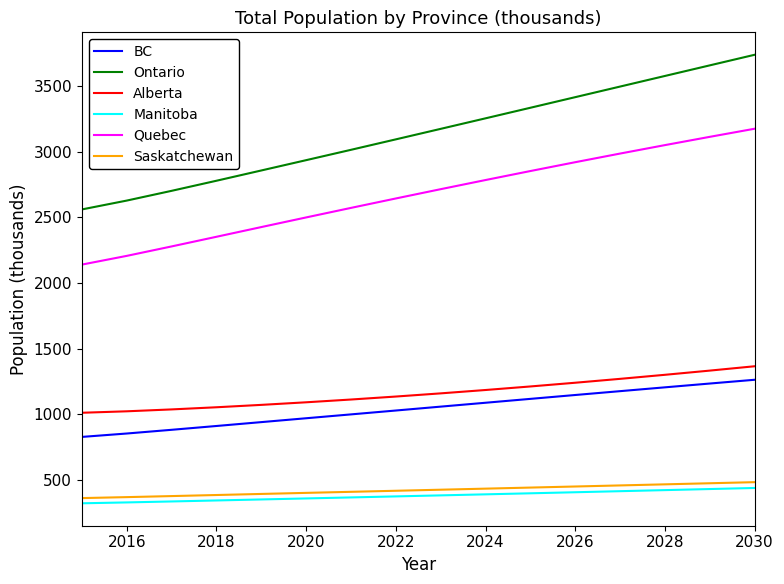

Which series has the largest total across all categories?

Ontario